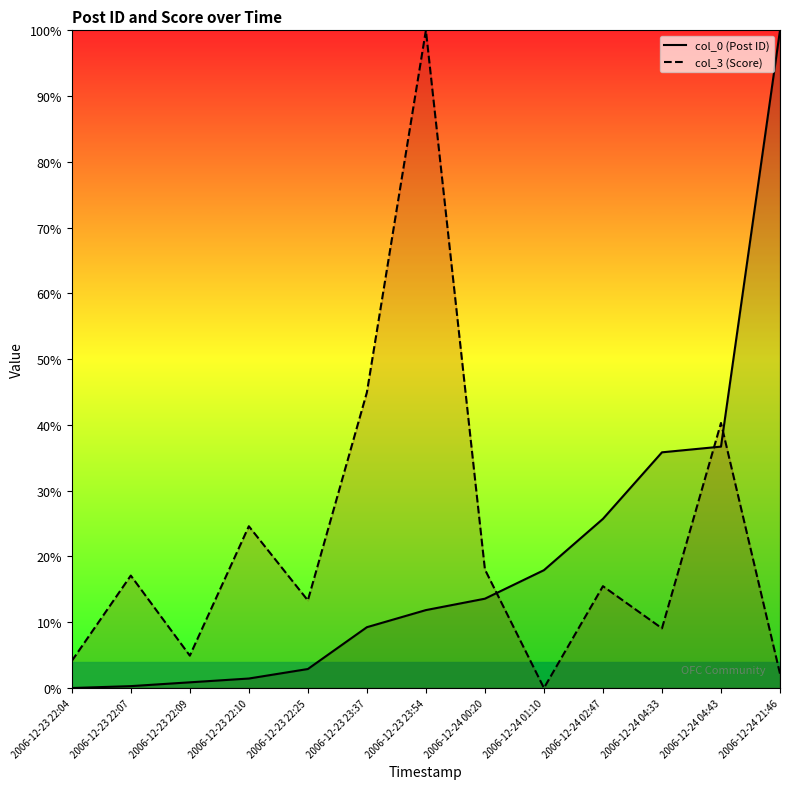

What is the sum of all col_3 (Score) values?

294.1